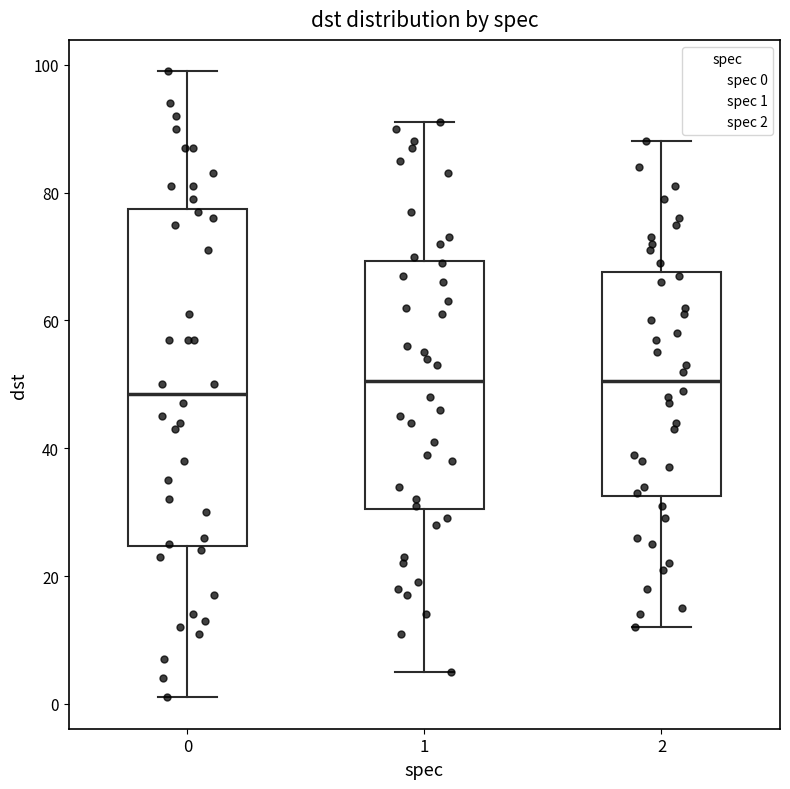

Reading left to right, read every box against the y-axis: the position of its median line, the range the box covers, and the ends of its whiskers. The values are not printed on the chart, so give them approximately, as read against the axis.

0: median 48, box 24 to 78, whiskers 2 to 100
1: median 50, box 30 to 70, whiskers 6 to 92
2: median 50, box 32 to 68, whiskers 12 to 88